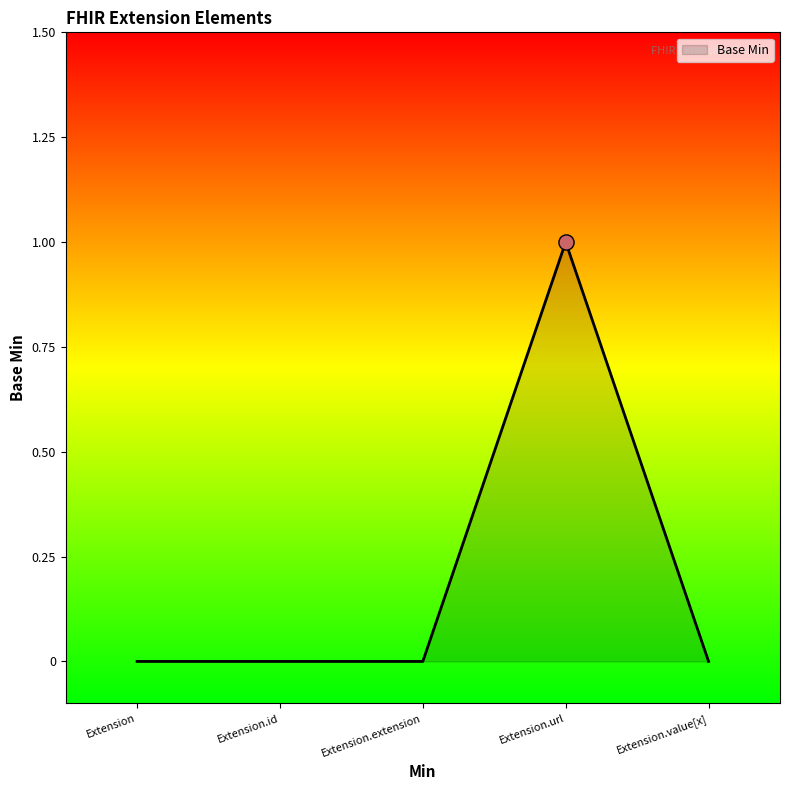

Which has a higher value, Extension.url or Extension?

Extension.url